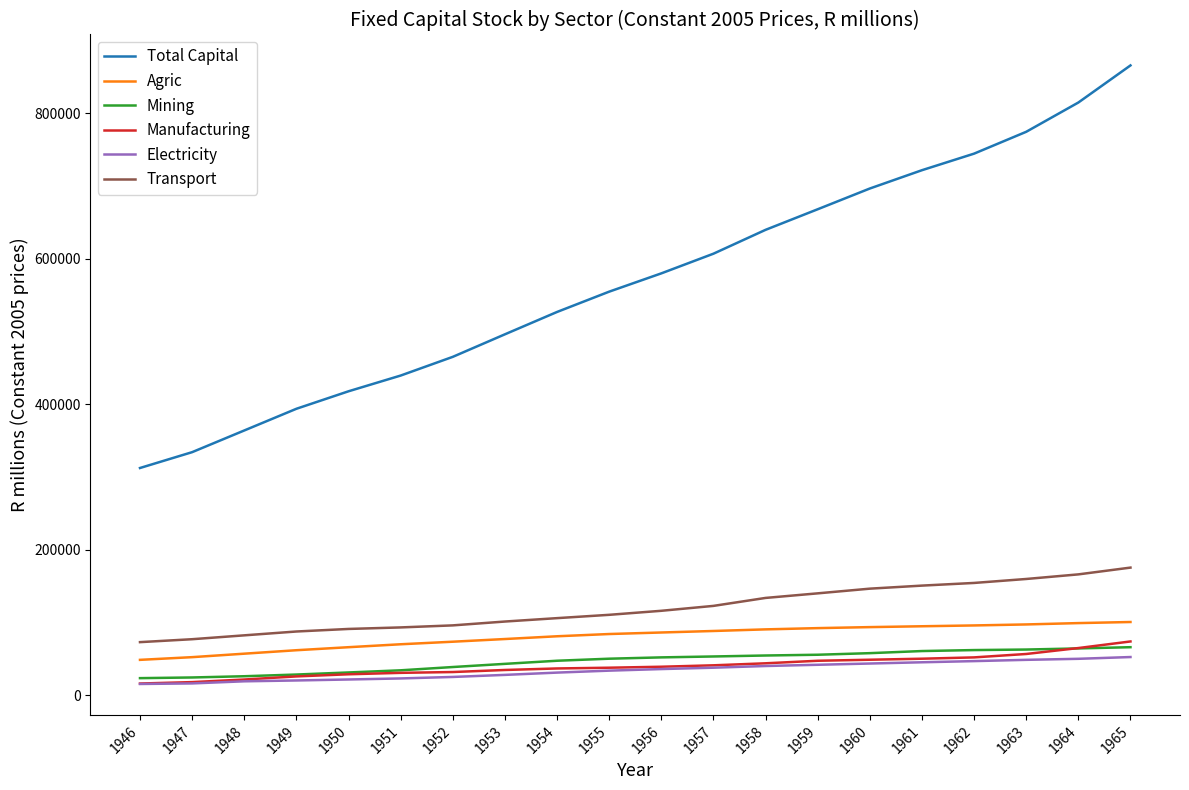

At which category is the sum across all series the highest?

1965